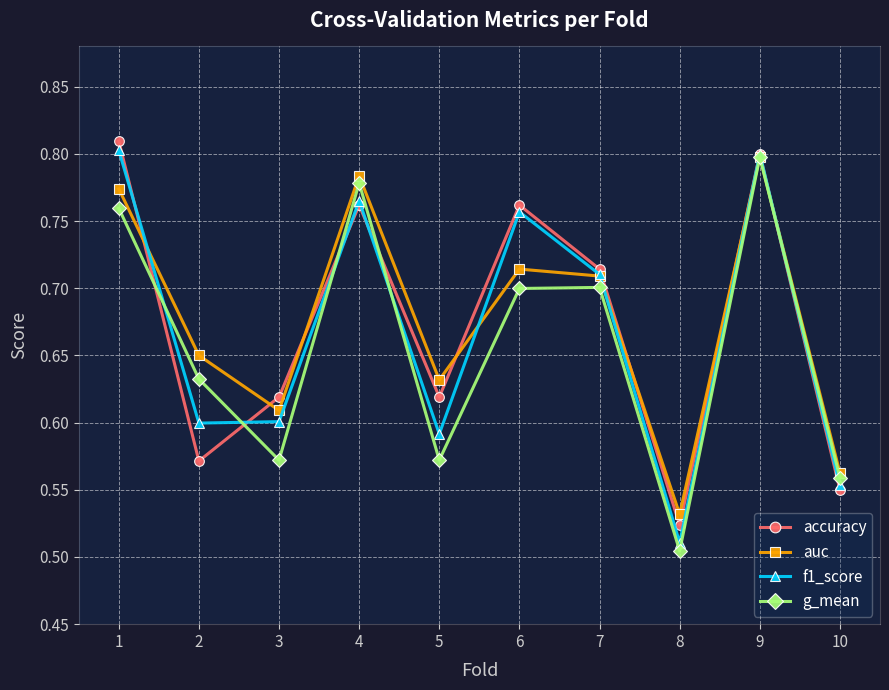

Is this an area chart (filled region under the line)?

No